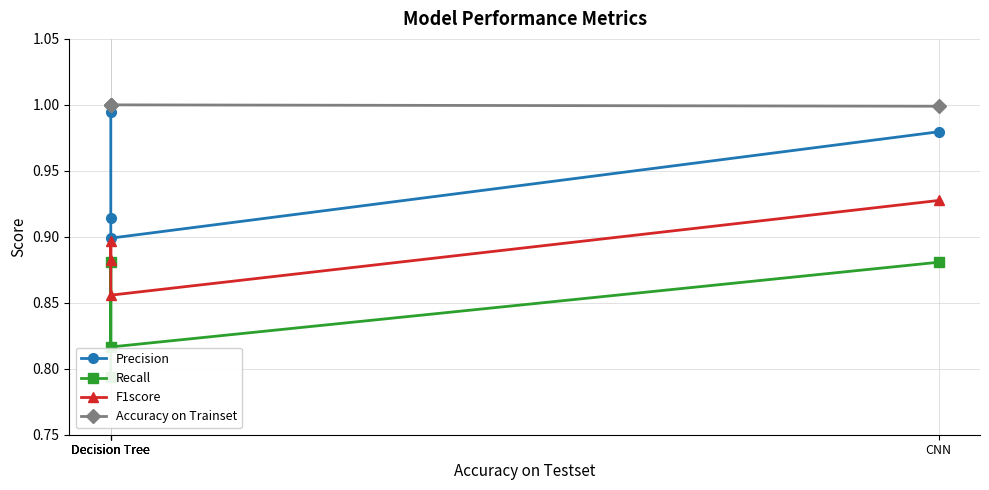

What is the maximum value shown in the chart?

1.0